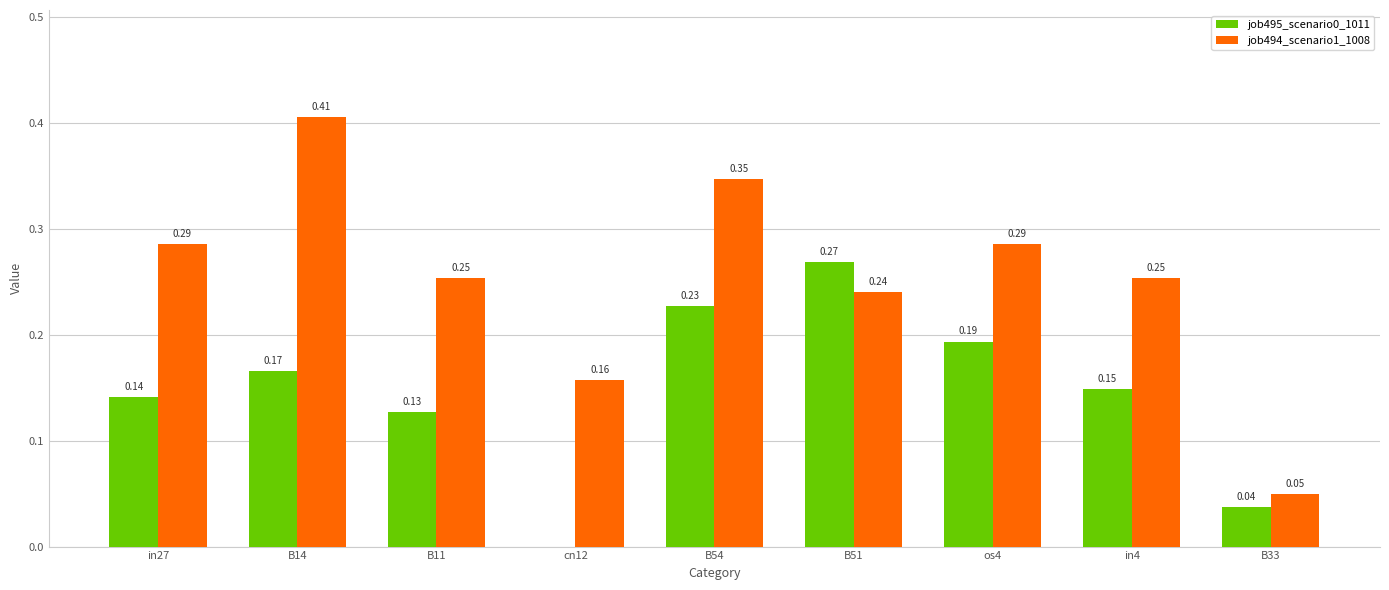

Which series has the largest total across all categories?

job494_scenario1_1008